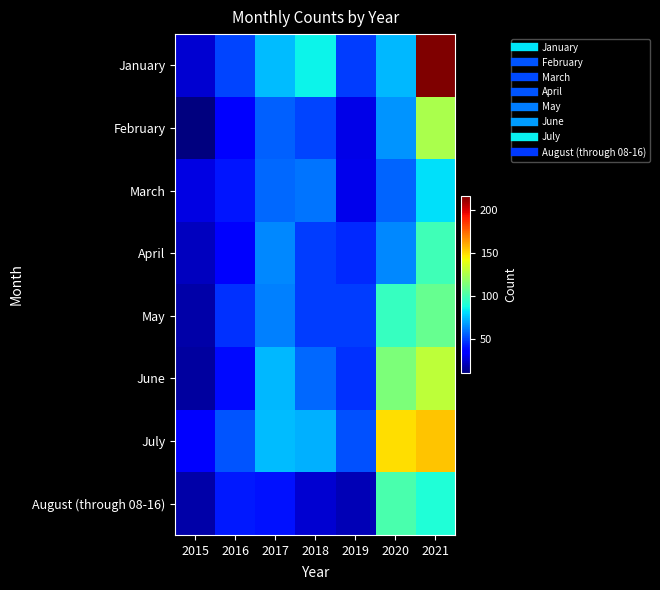

Rank the series at 2016 from highest to lowest value.

July, January, May, August (through 08-16), March, June, February, April